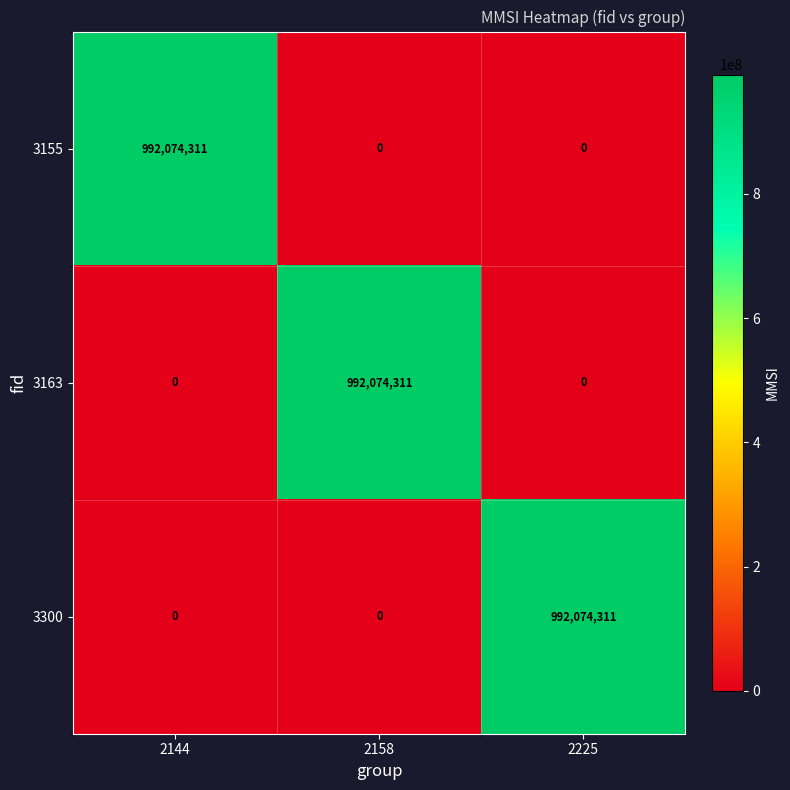

At how many categories does at least one series exceed 655671428?

3